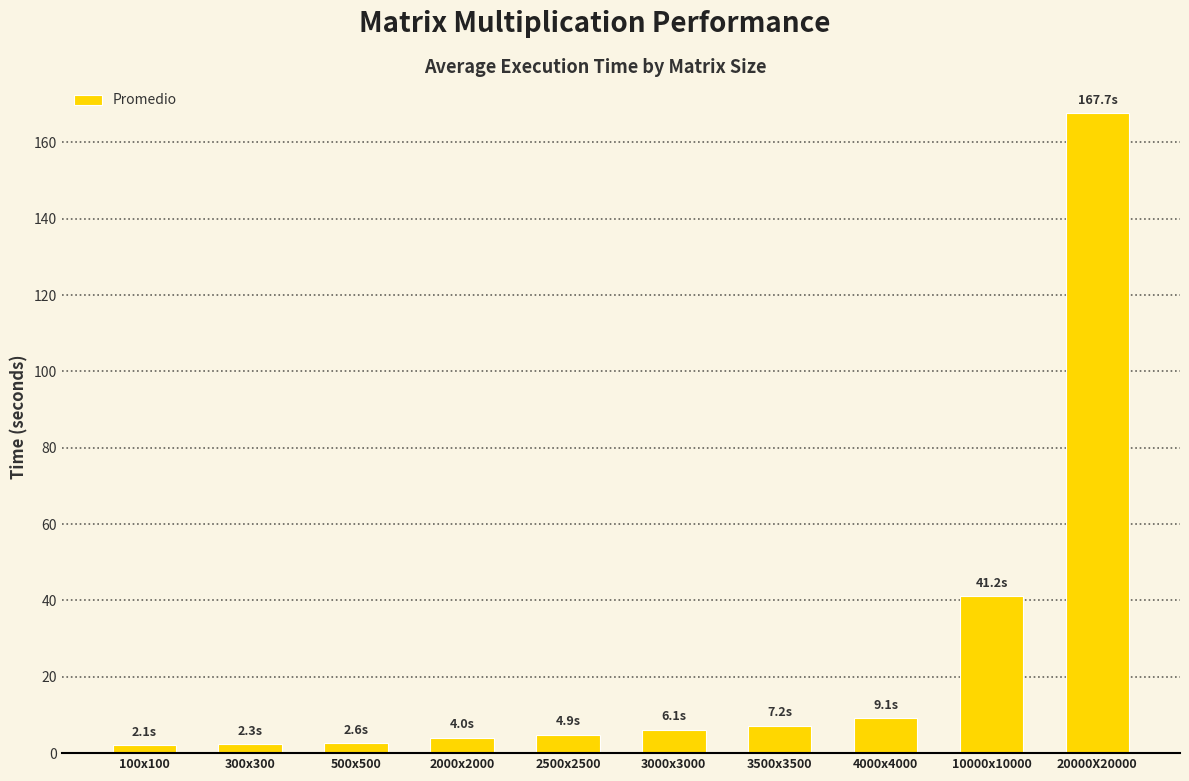

What is the greatest value displayed?

167.7